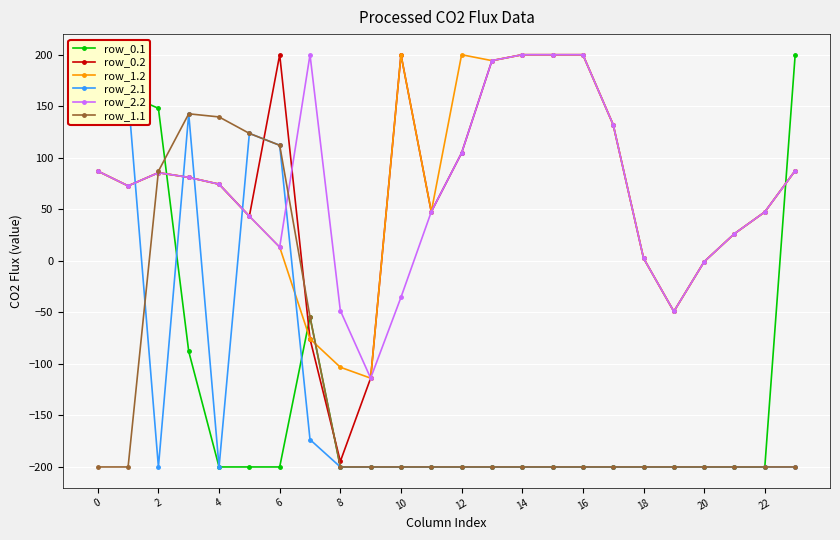

The value of row_2.2 at 16 is 200.0. True or false?

True